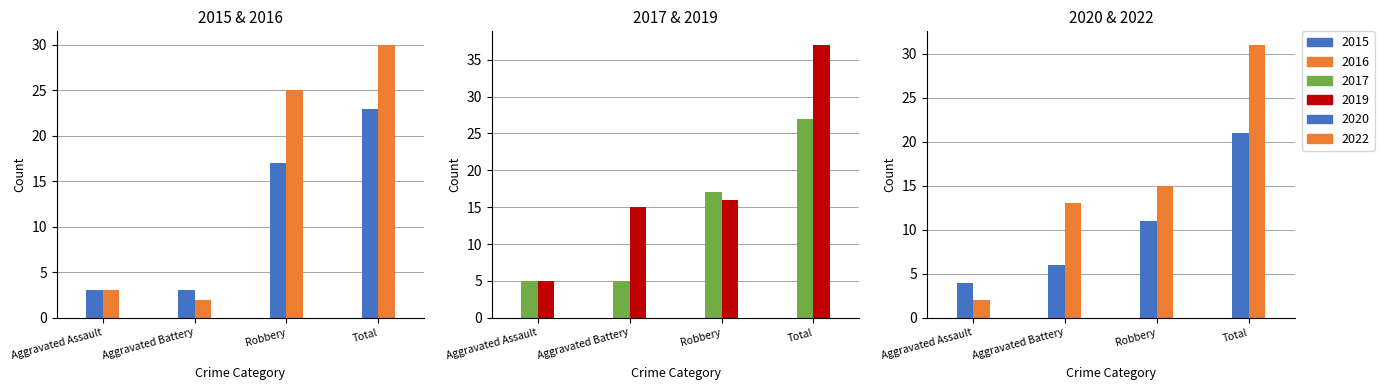

Is it true that 2020 equals 21 at Total?

True